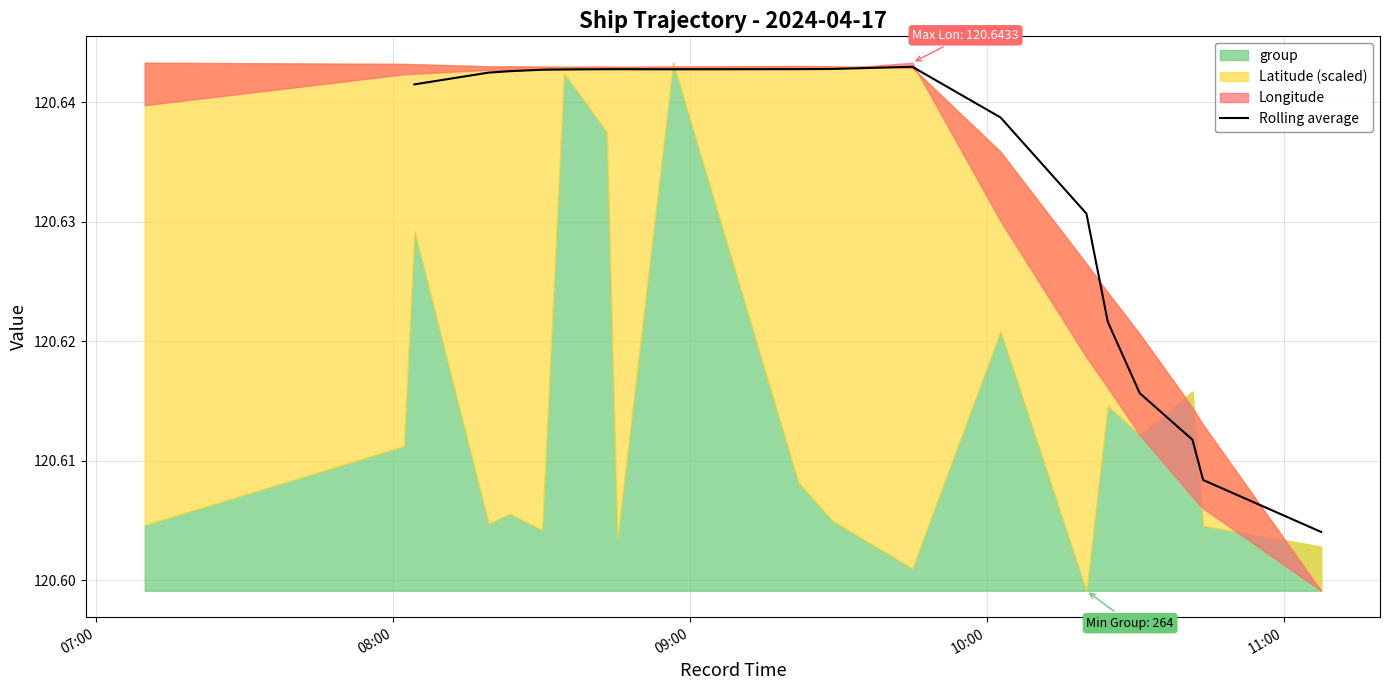

What value does the data have at 10:00?

120.6